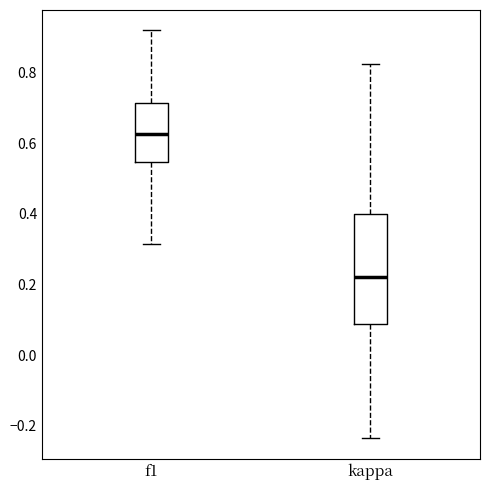

Reading left to right, transcribe this box plot: for each box, give where its median line is, the range the box spans, and where its two whiskers end, as read against the y-axis. The values are not printed on the chart, so give them approximately, as read against the axis.

f1: median 0.62, box 0.54 to 0.72, whiskers 0.32 to 0.92
kappa: median 0.22, box 0.08 to 0.40, whiskers -0.24 to 0.82